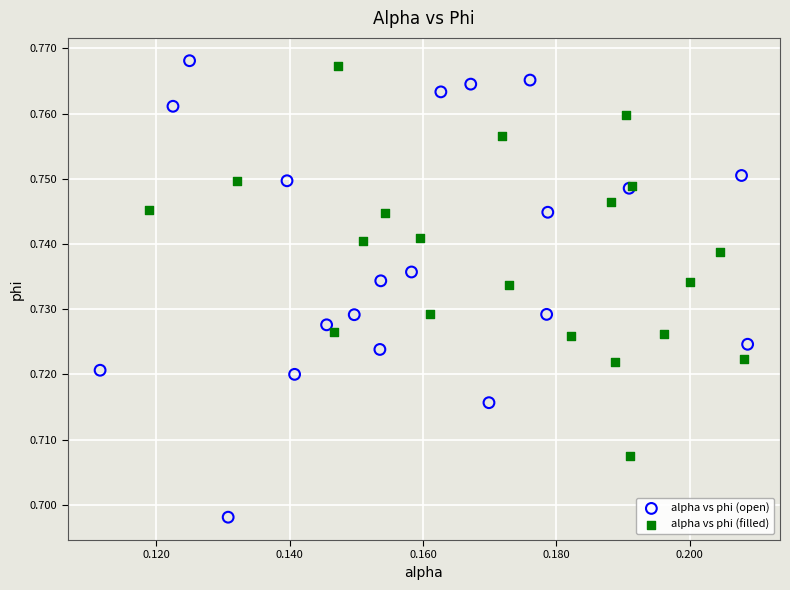

Which series contains the highest Y value?

alpha vs phi (open)